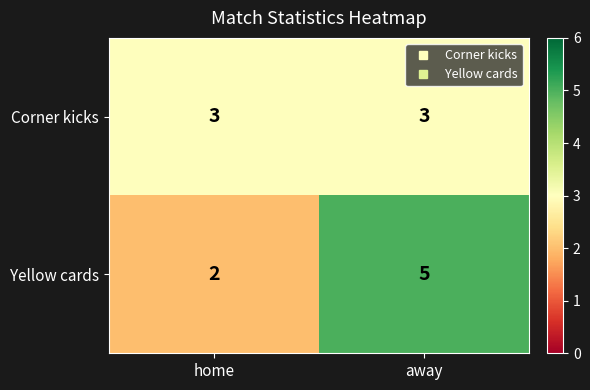

How many categories are shown in the chart?

2